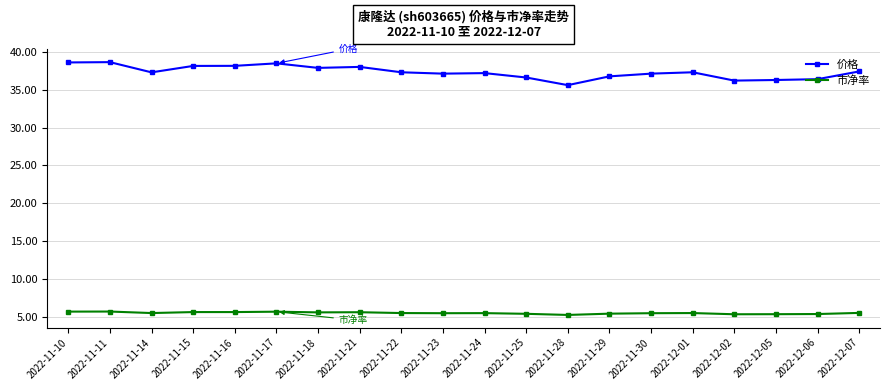

What is the value of the 市净率 point at the 12th from the left?

5.4